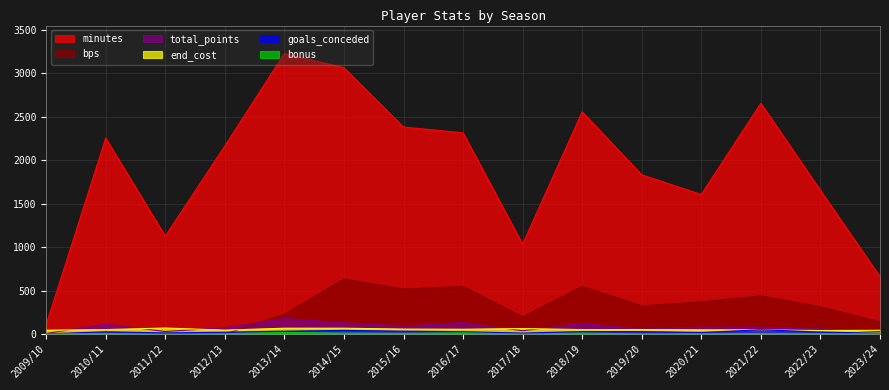

Which series changed the most between 2021/22 and 2023/24?

minutes